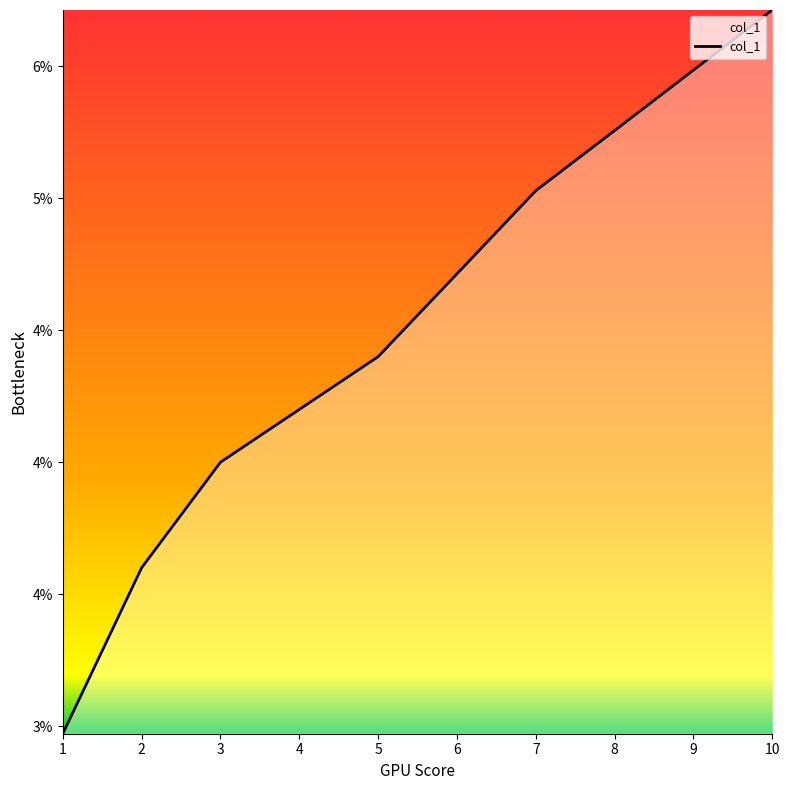

How many distinct data groups are displayed?

1